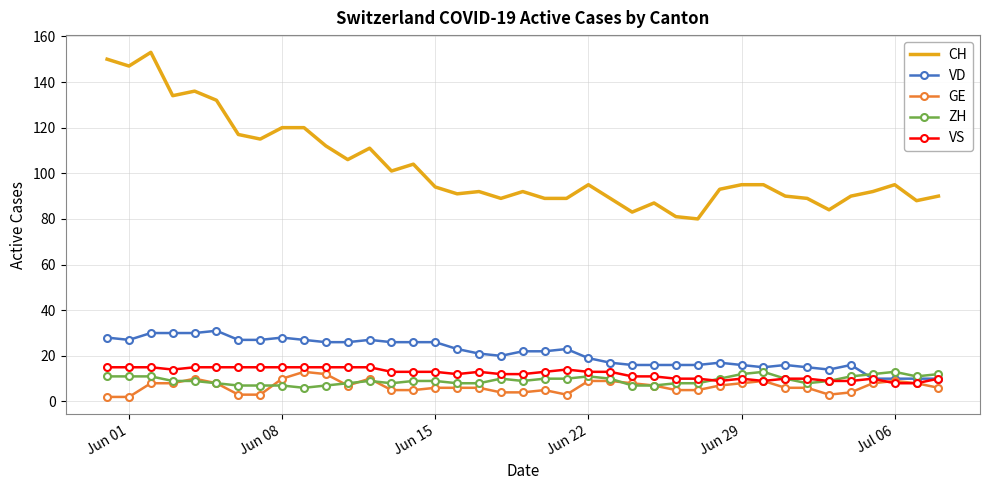

Reading left to right, transcribe all the data shown in this chart.

CH: 150	147	153	134	136	132	117	115	120	120	112	106	111	101	104	94	91	92	89	92	89	89	95	89	83	87	81	80	93	95	95	90	89	84	90	92	95	88	90
VD: 28	27	30	30	30	31	27	27	28	27	26	26	27	26	26	26	23	21	20	22	22	23	19	17	16	16	16	16	17	16	15	16	15	14	16	10	10	10	10
GE: 2	2	8	8	10	8	3	3	10	13	12	7	10	5	5	6	6	6	4	4	5	3	9	9	8	7	5	5	7	8	9	6	6	3	4	8	9	8	6
ZH: 11	11	11	9	9	8	7	7	7	6	7	8	9	8	9	9	8	8	10	9	10	10	11	10	7	7	8	8	10	12	13	10	8	9	11	12	13	11	12
VS: 15	15	15	14	15	15	15	15	15	15	15	15	15	13	13	13	12	13	12	12	13	14	13	13	11	11	10	10	9	10	9	10	10	9	9	10	8	8	10